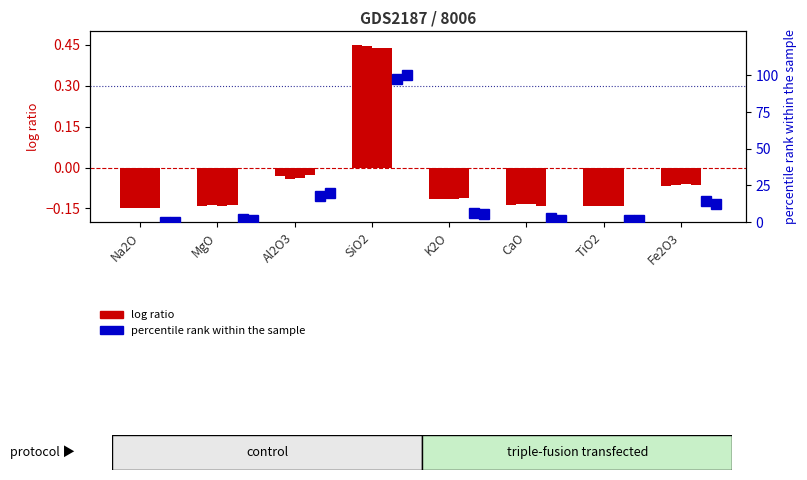

Is the value of log ratio (CMVP5) at Al2O3 greater than the value of pct rank (CM51) at Fe2O3?

No